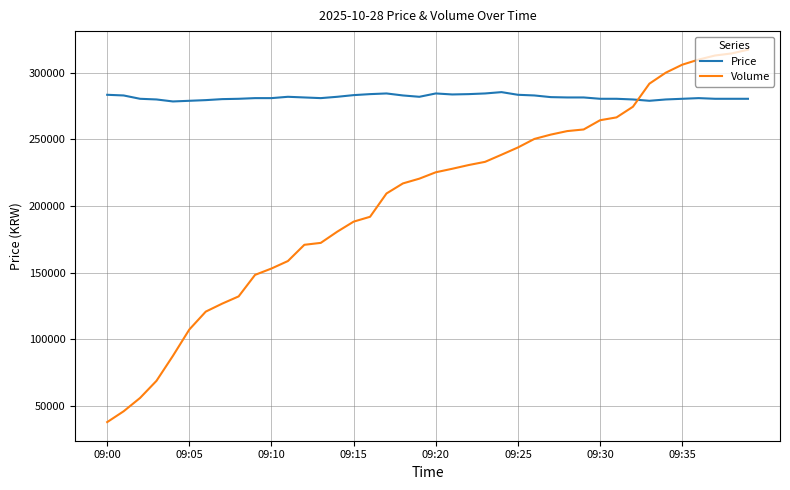

Which series has the largest total across all categories?

Price